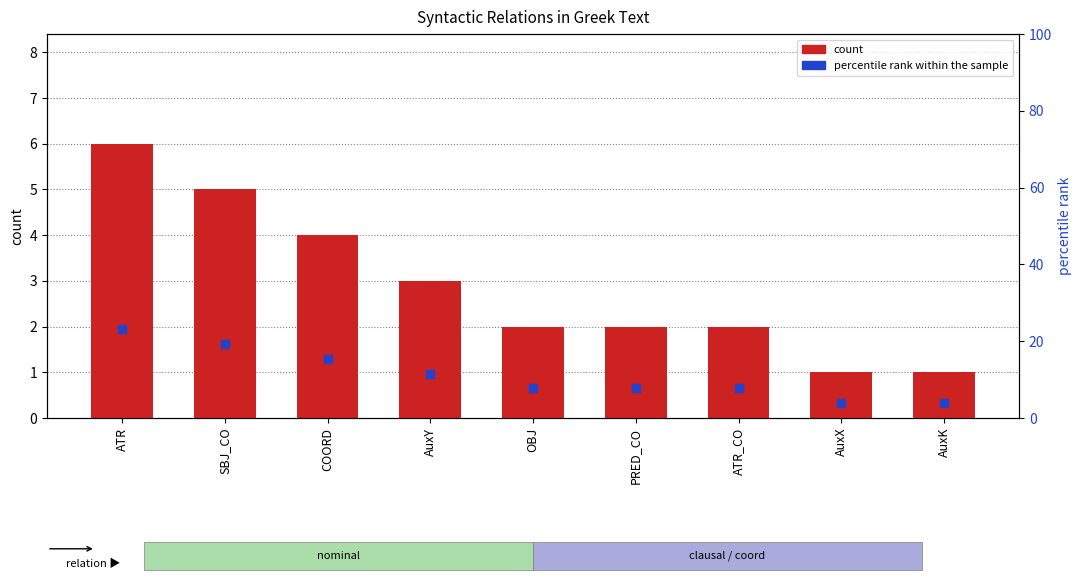

What is the total value across all series at SBJ_CO?

24.2